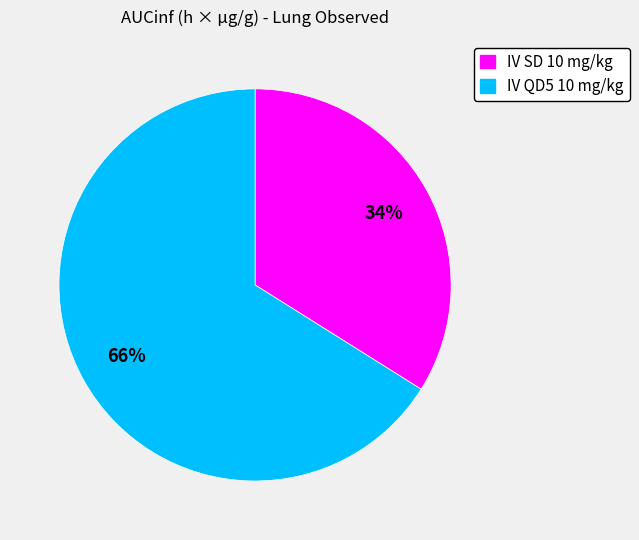

How many slices are in this pie chart?

2